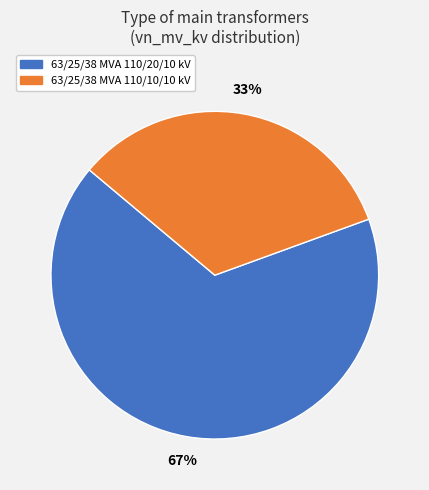

To the nearest percent, what percentage of the pie is 63/25/38 MVA 110/20/10 kV?

67%